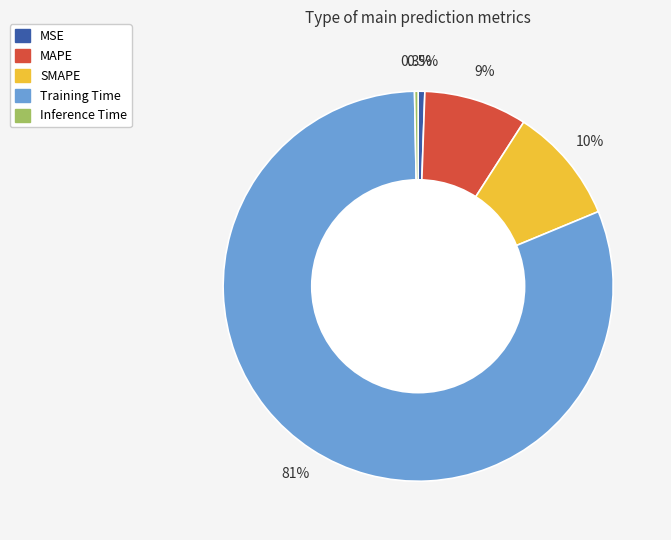

Combined, what portion of the pie is MSE and SMAPE?

10.2%